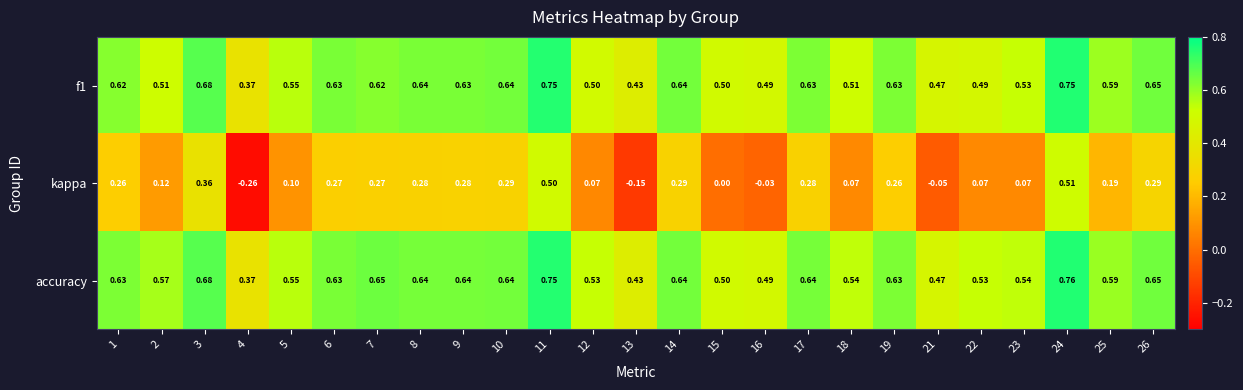

Which series has the widest spread of values?

kappa